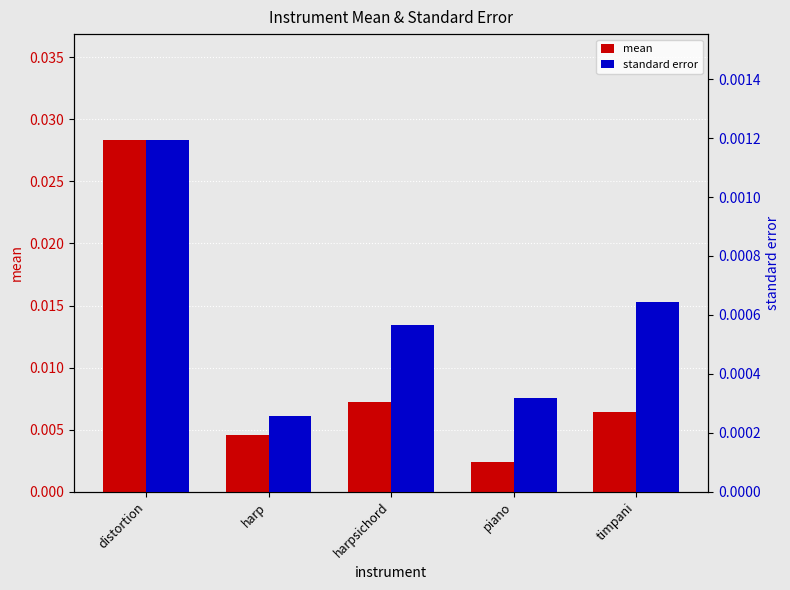

What is the label of the 1st bar from the left?

distortion